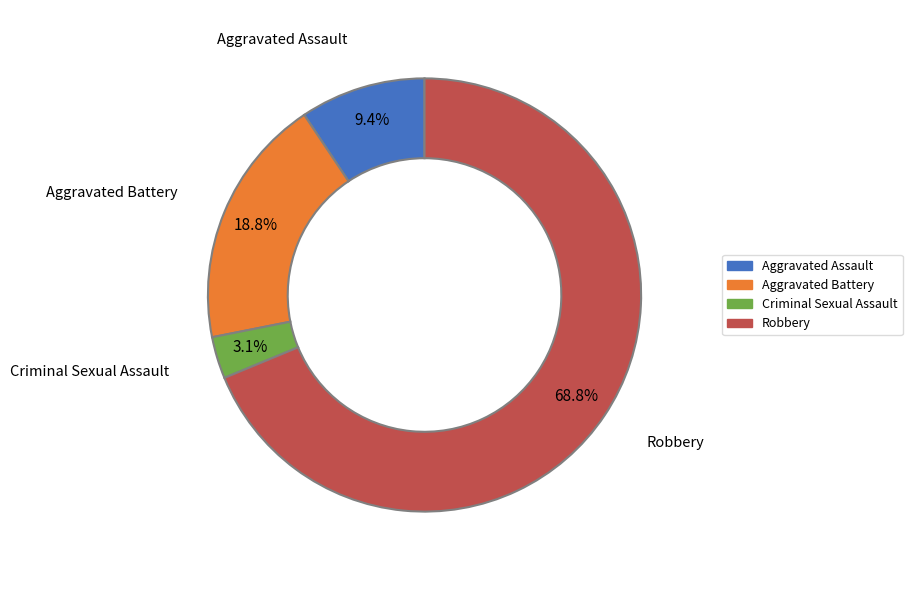

True or false: Criminal Sexual Assault accounts for 3% of the total.

True